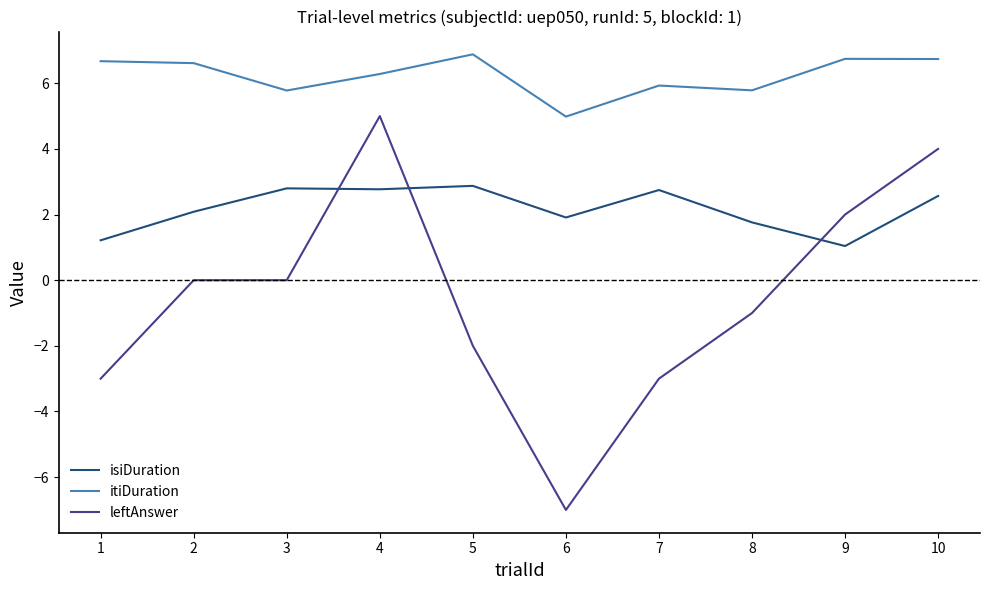

True or false: isiDuration and itiDuration intersect in this chart.

False